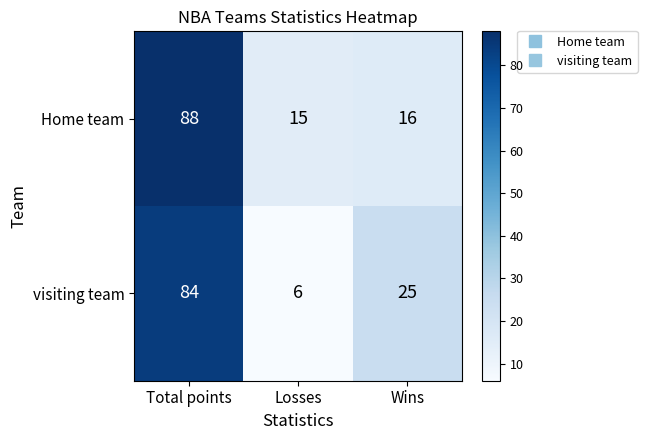

Count the number of categories in the chart.

3